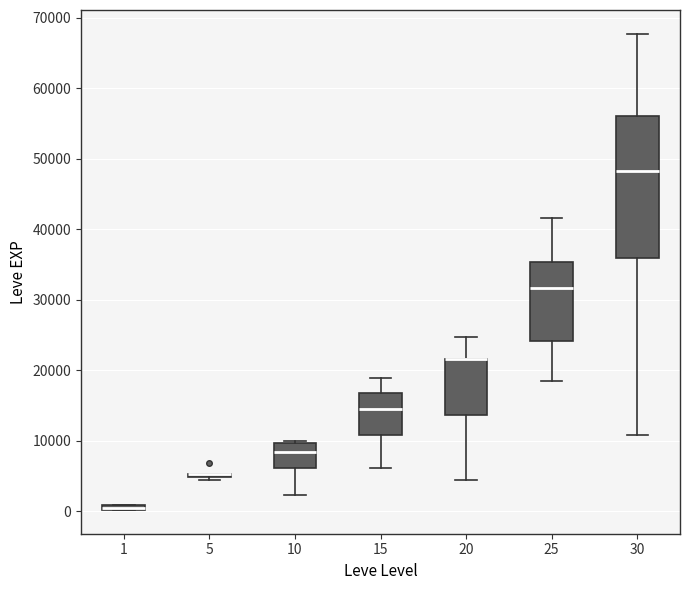

Comparing the boxes themselves (not the whiskers), which one is the tallest?

30